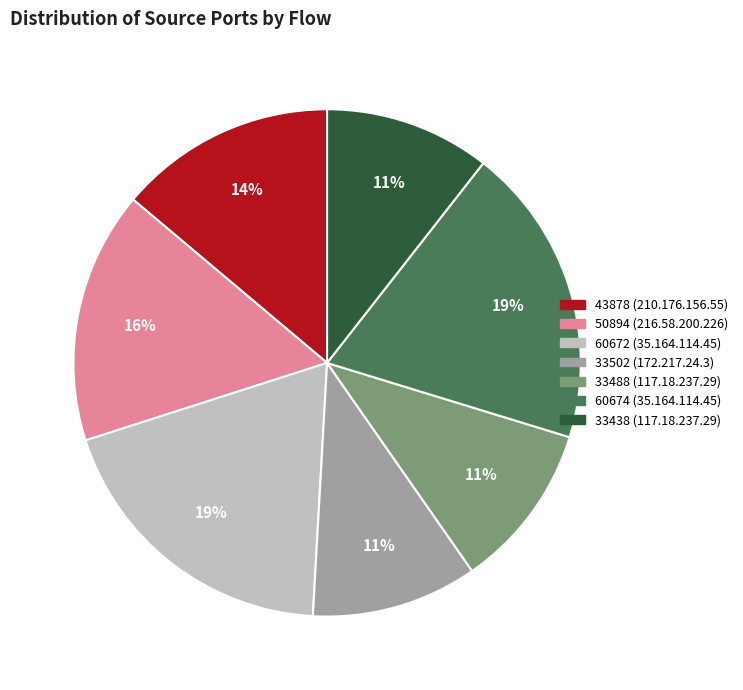

Is there any slice that represents more than half of the pie?

No